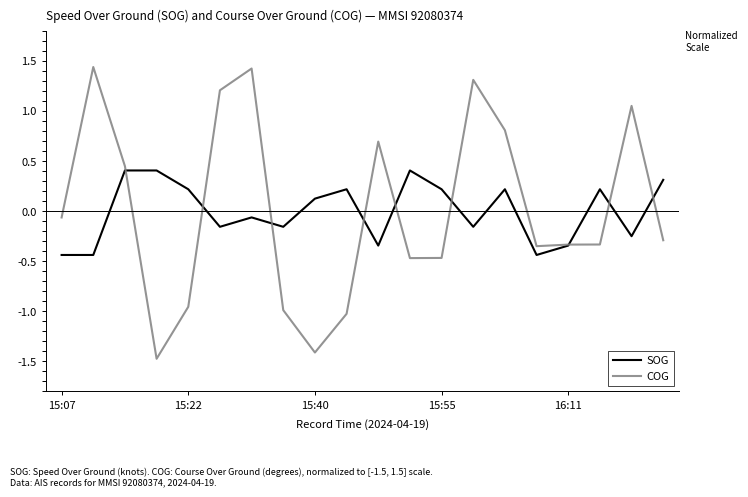

How many series are shown in this chart?

2